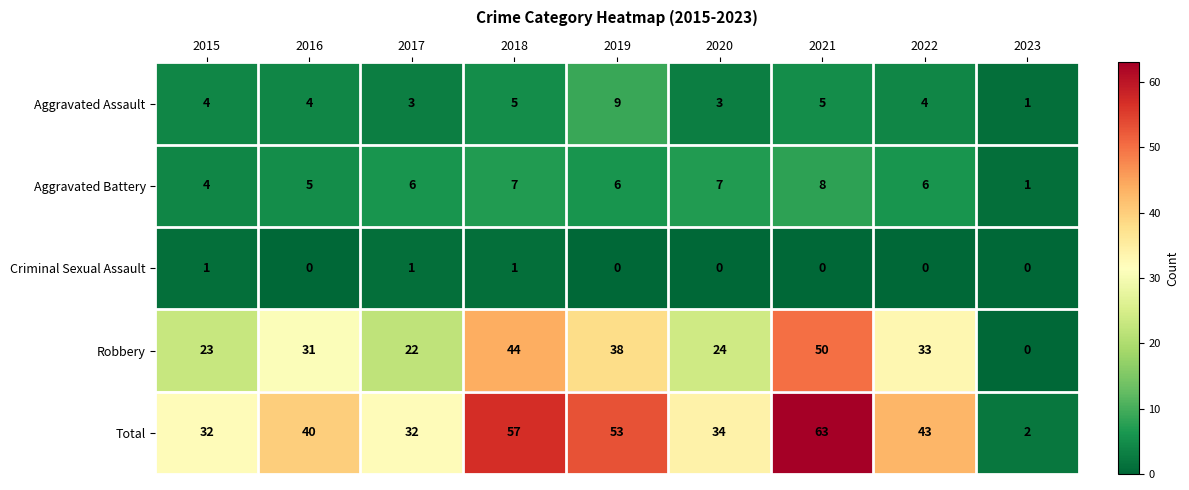

Count the number of categories in the chart.

9